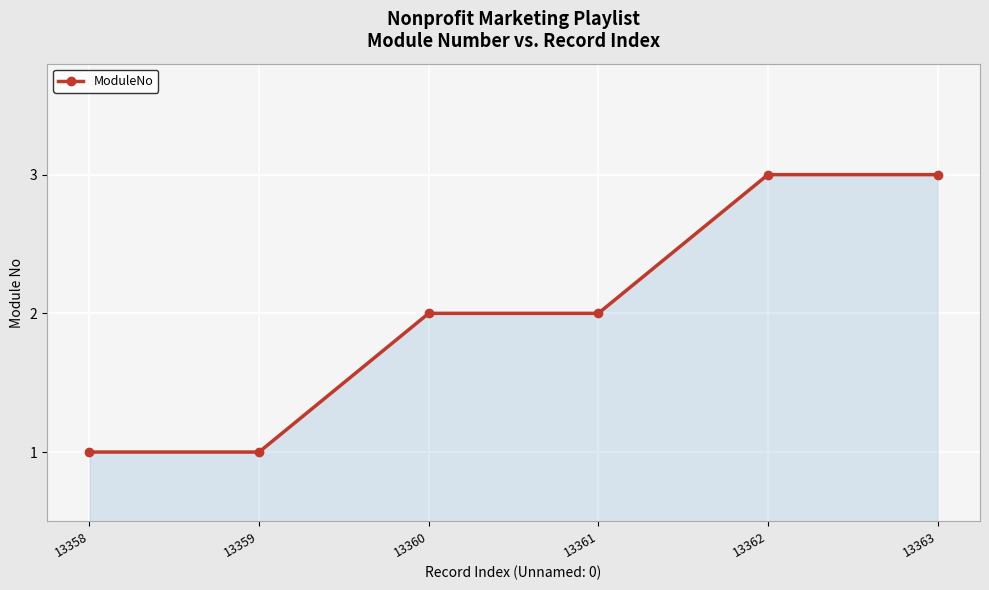

What is the ratio of the value at 13363 to the value at 13361?

1.5